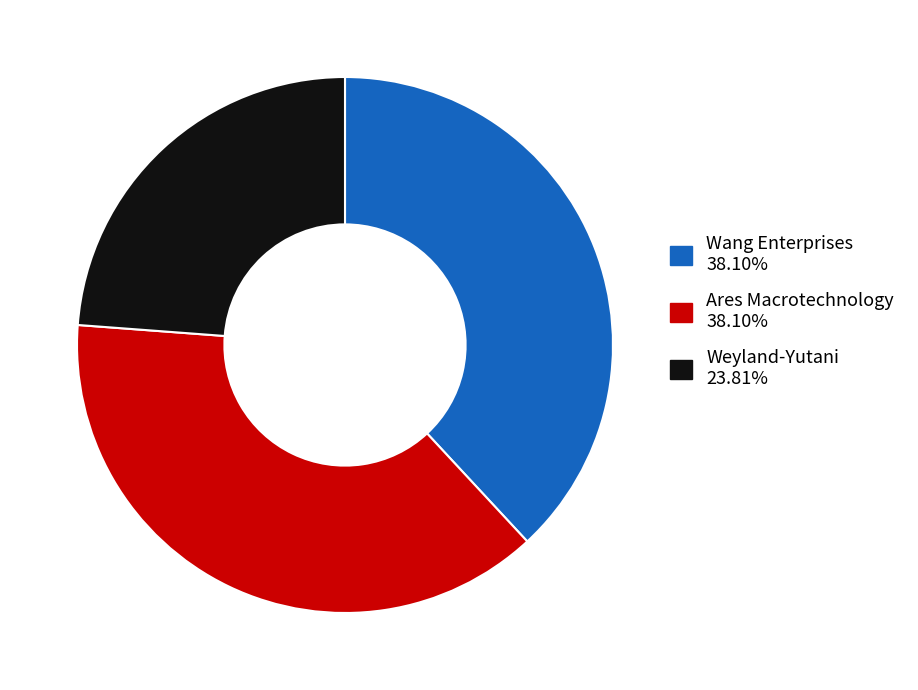

Does any single category account for the majority?

No